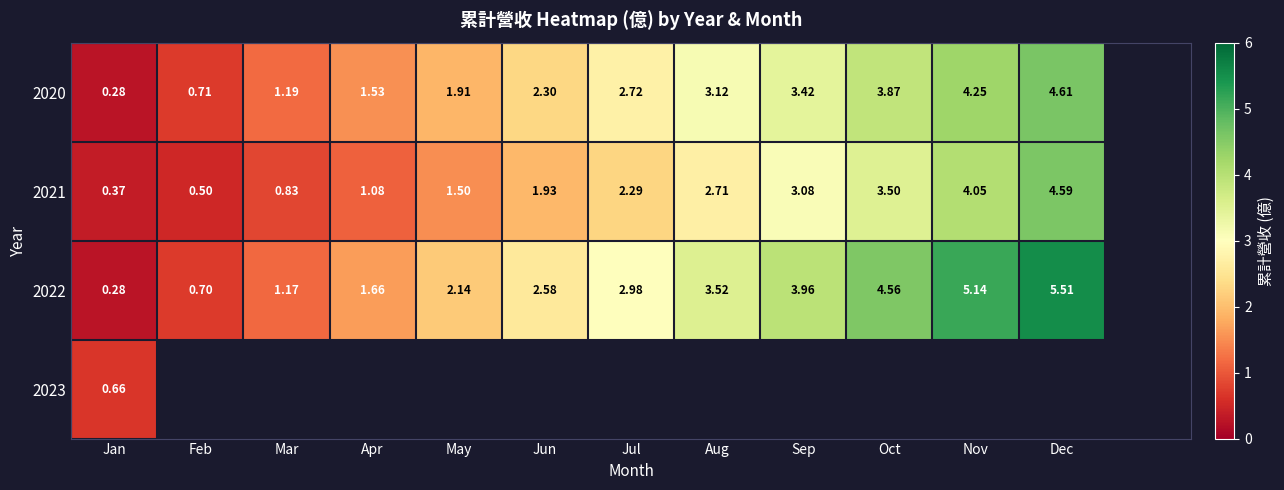

Is the value of 2022 at May greater than the value of 2021 at Oct?

No